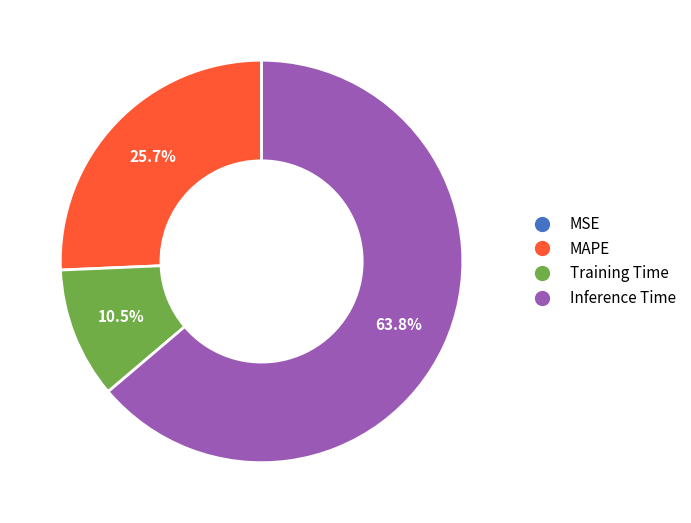

The MAPE slice represents 26% of the pie. True or false?

True